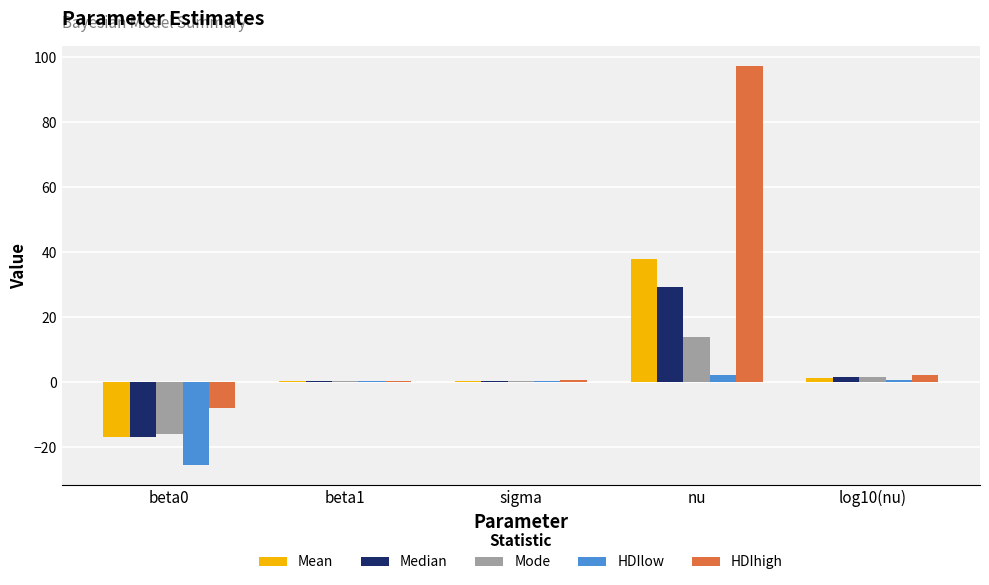

At which category does the chart reach its peak across all series?

nu